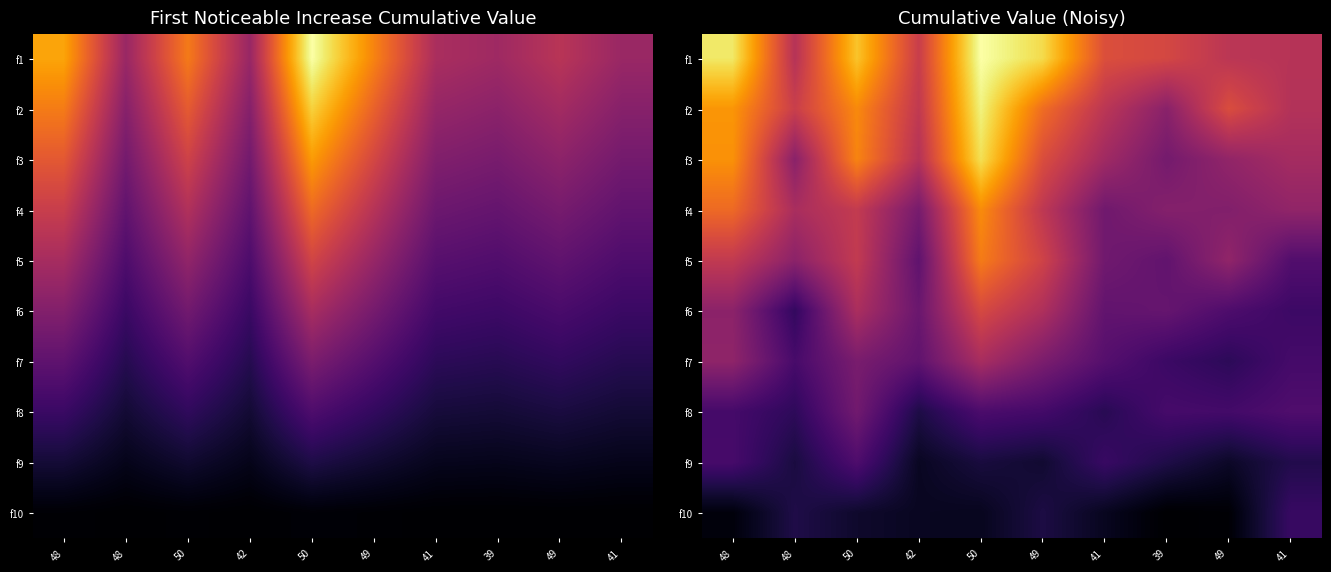

At which category is the sum across all series the highest?

50